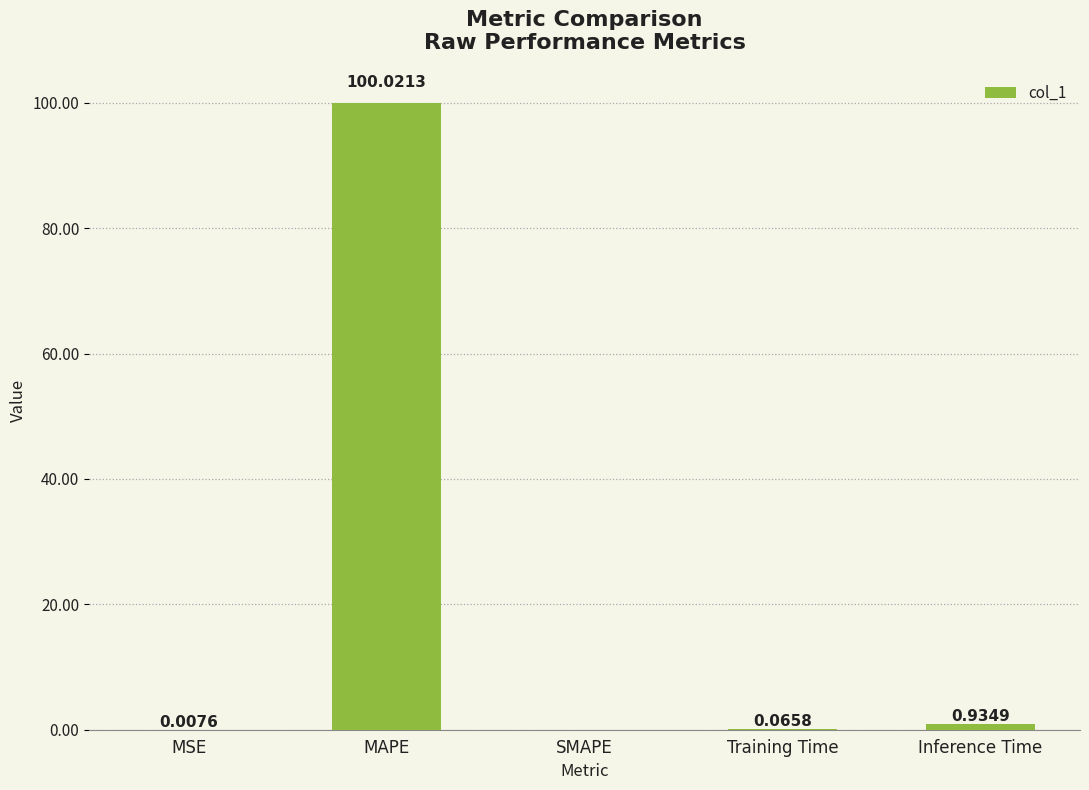

Between Training Time and SMAPE, which is larger?

Training Time